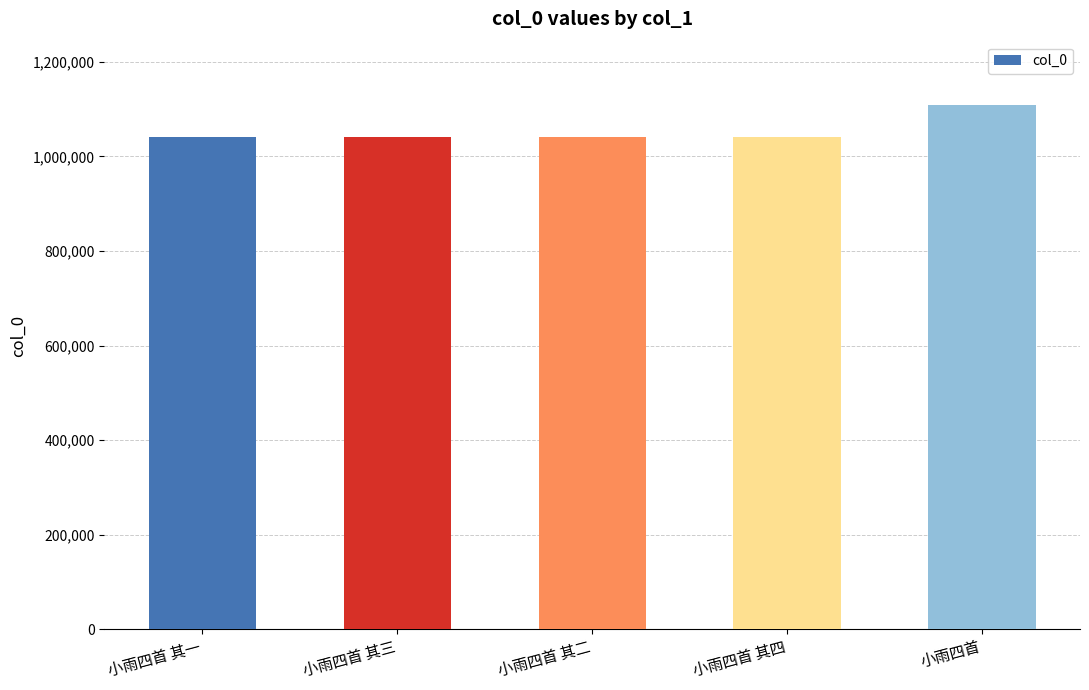

What is the change in value from 小雨四首 其三 to 小雨四首?

+67798